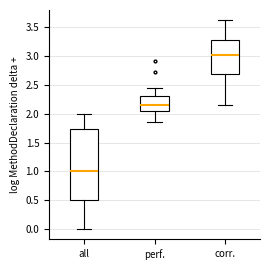

Reading left to right, read every box against the y-axis: the position of its median line, the range the box covers, and the ends of its whiskers. The values are not printed on the chart, so give them approximately, as read against the axis.

all: median 1.00, box 0.50 to 1.75, whiskers 0.00 to 2.00
perf.: median 2.15, box 2.05 to 2.30, whiskers 1.85 to 2.45
corr.: median 3.00, box 2.70 to 3.30, whiskers 2.15 to 3.60